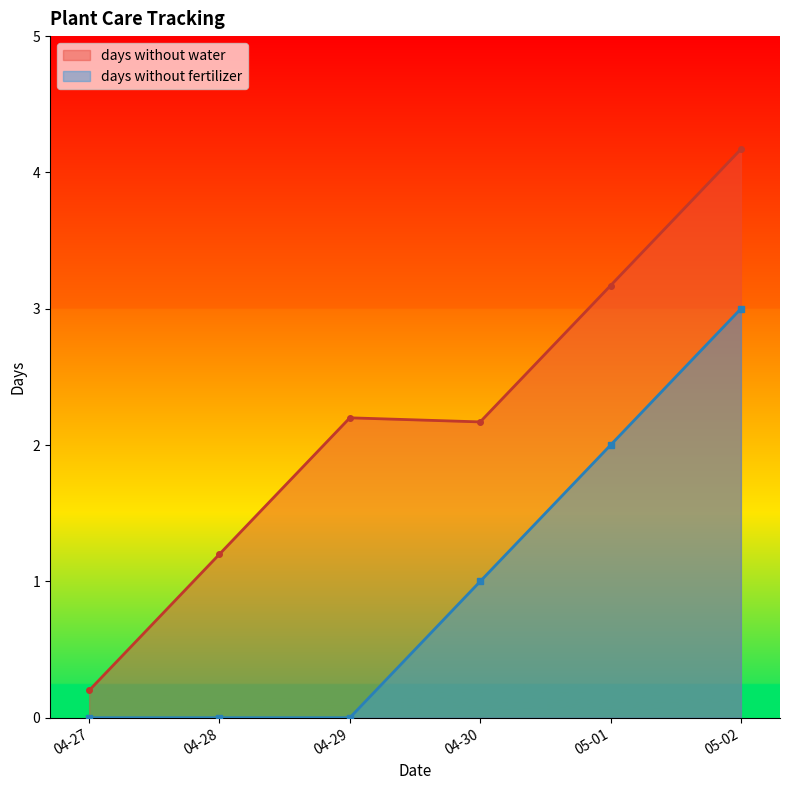

True or false: days without fertilizer and days without water cross at least once.

False